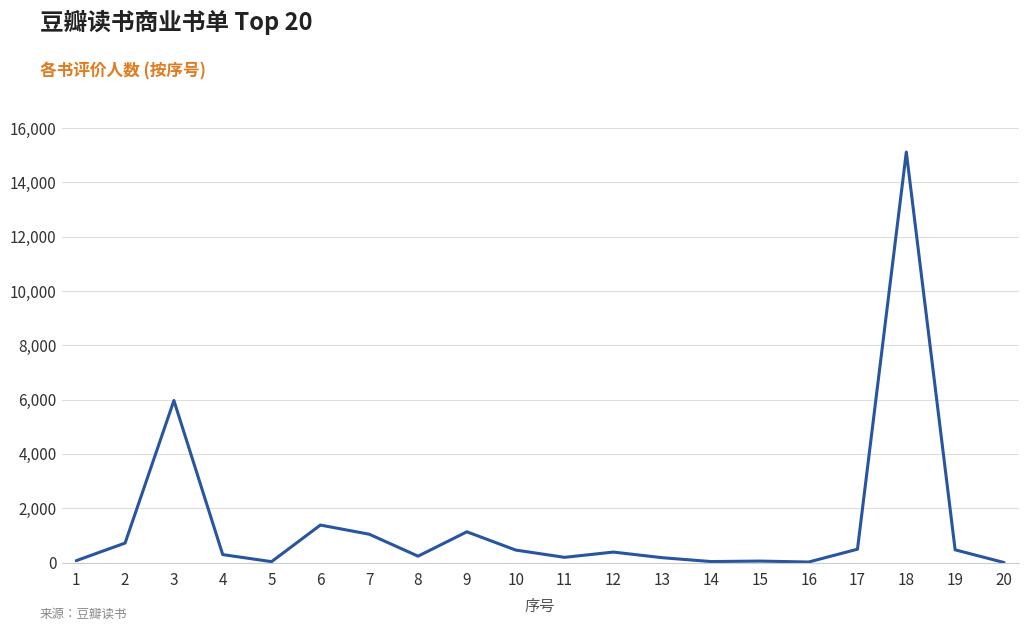

What is the sum of all values?

28248